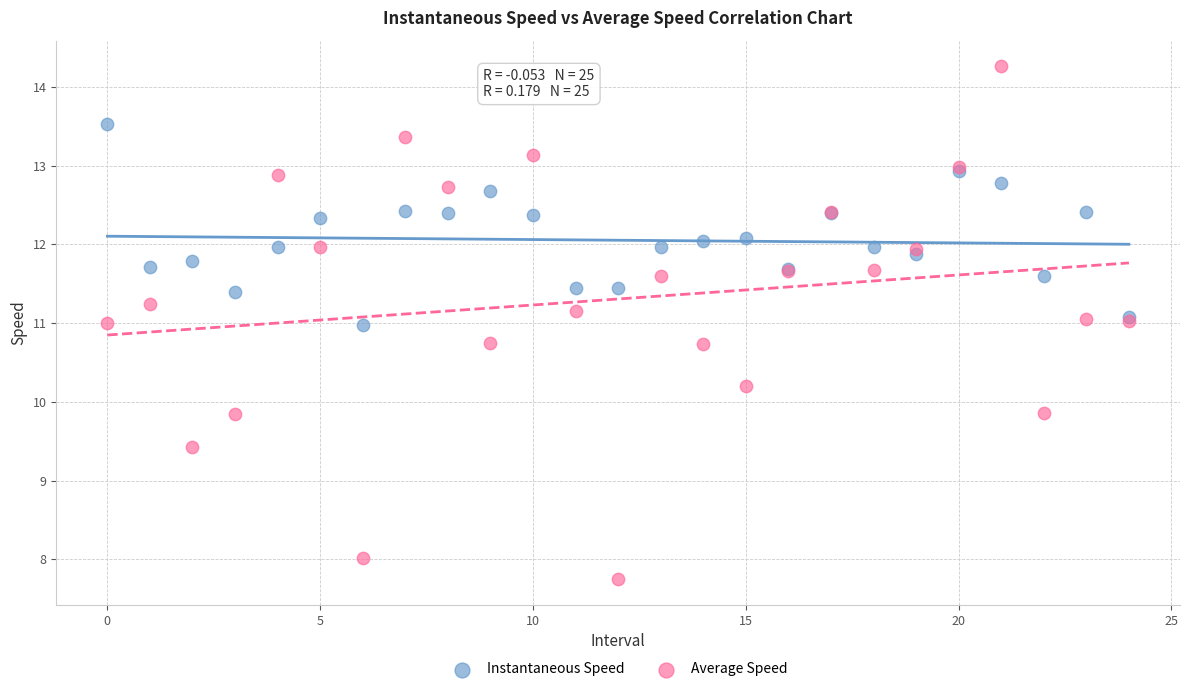

Which series reaches the maximum Y coordinate?

Average Speed